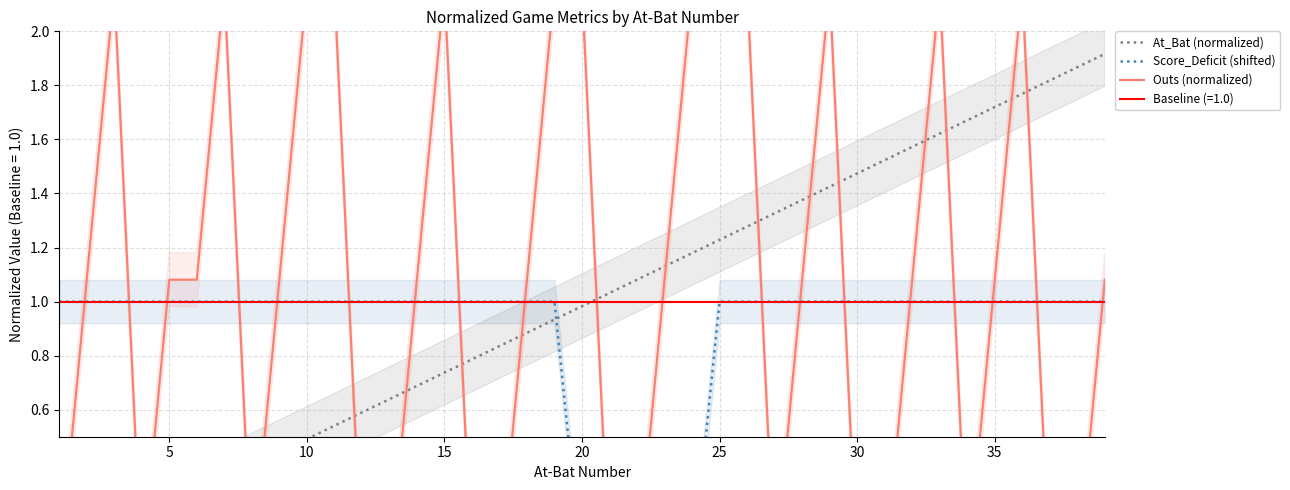

How many times do At_Bat (normalized) and Outs (normalized) cross each other?

18